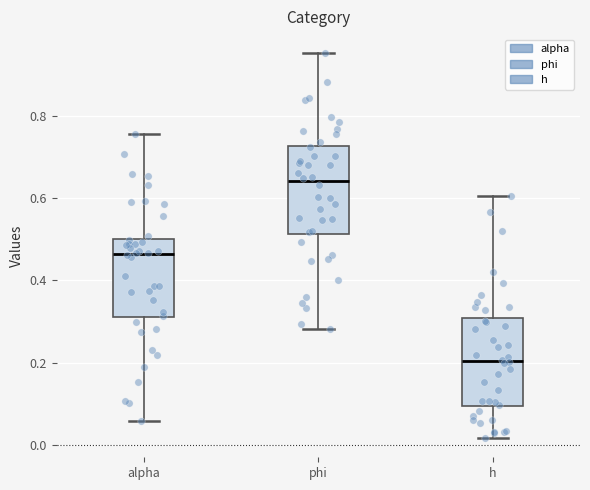

Reading left to right, transcribe this box plot: for each box, give where its median line is, the range the box spans, and where its two whiskers end, as read against the y-axis. The values are not printed on the chart, so give them approximately, as read against the axis.

alpha: median 0.46, box 0.32 to 0.50, whiskers 0.06 to 0.76
phi: median 0.64, box 0.52 to 0.72, whiskers 0.28 to 0.96
h: median 0.20, box 0.10 to 0.30, whiskers 0.02 to 0.60